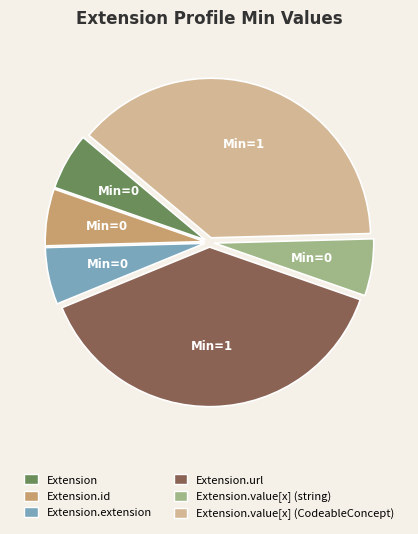

Is there a majority slice in this chart?

No